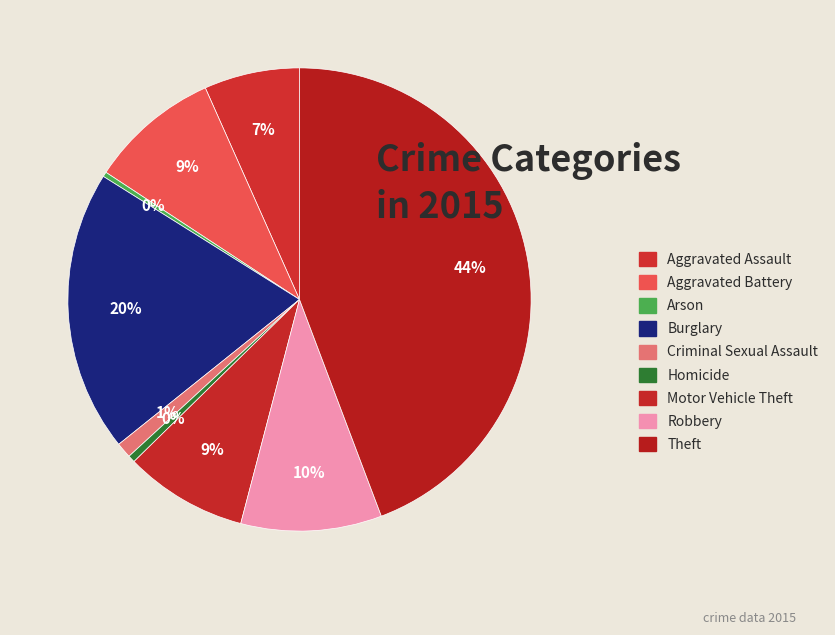

Rank the categories by value from lowest to highest.

Arson, Homicide, Criminal Sexual Assault, Aggravated Assault, Motor Vehicle Theft, Aggravated Battery, Robbery, Burglary, Theft